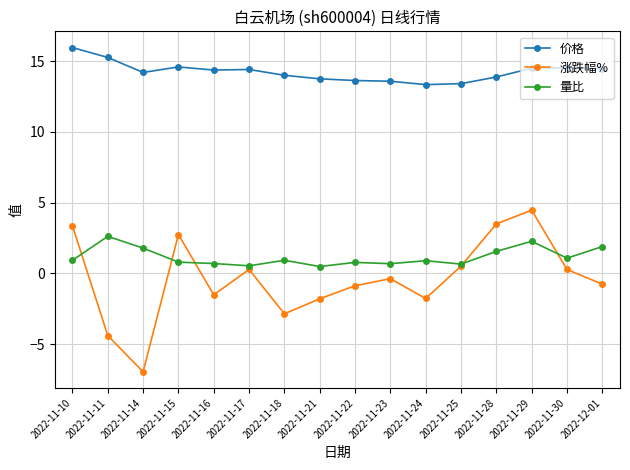

Is it true that 涨跌幅% equals 3.5 at 2022-11-28?

True